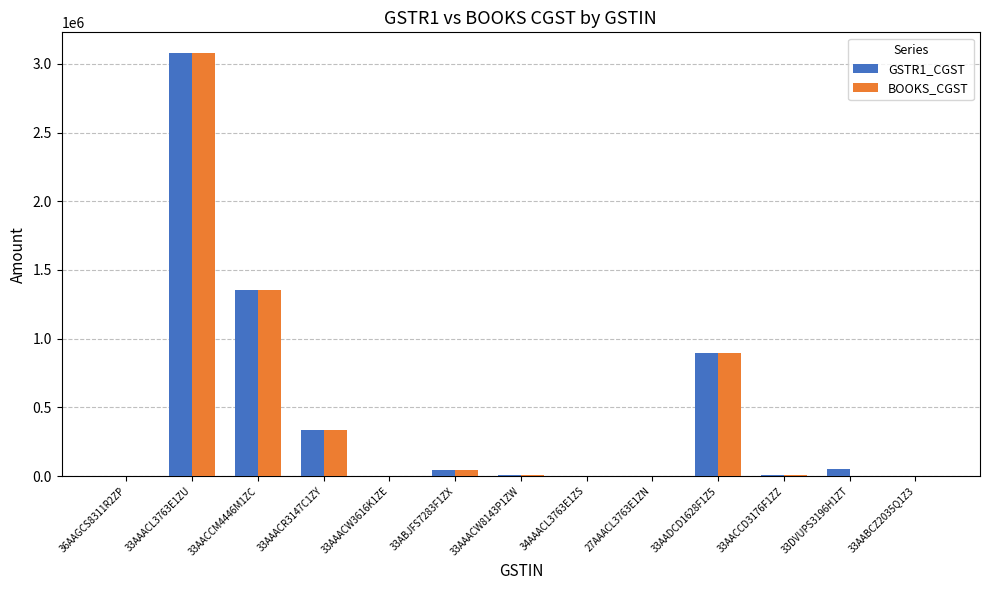

Which category has the highest value across all series?

33AAACL3763E1ZU